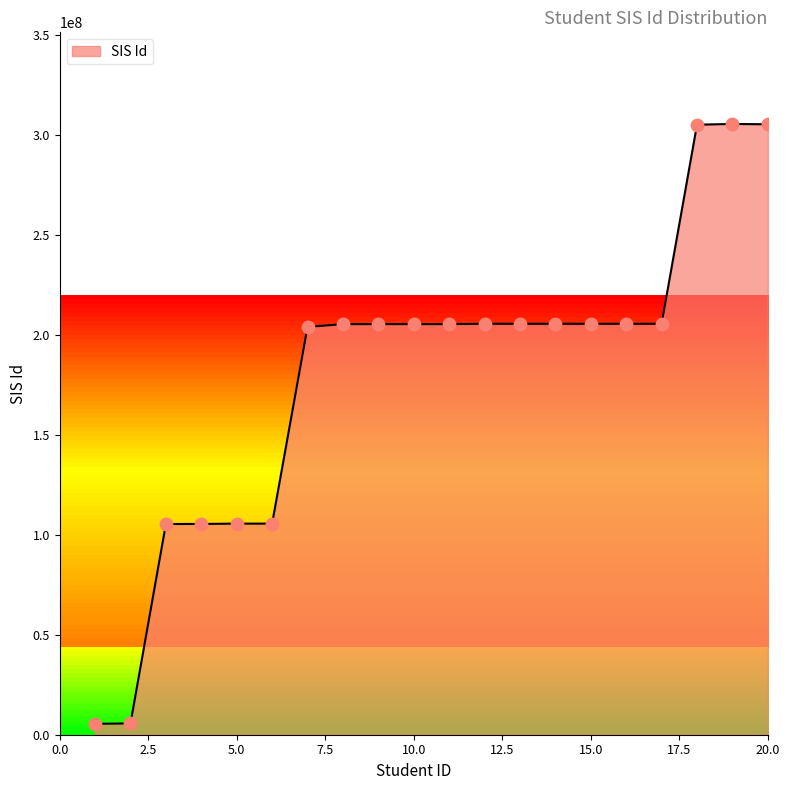

What is the difference between the maximum and minimum values?

300161478